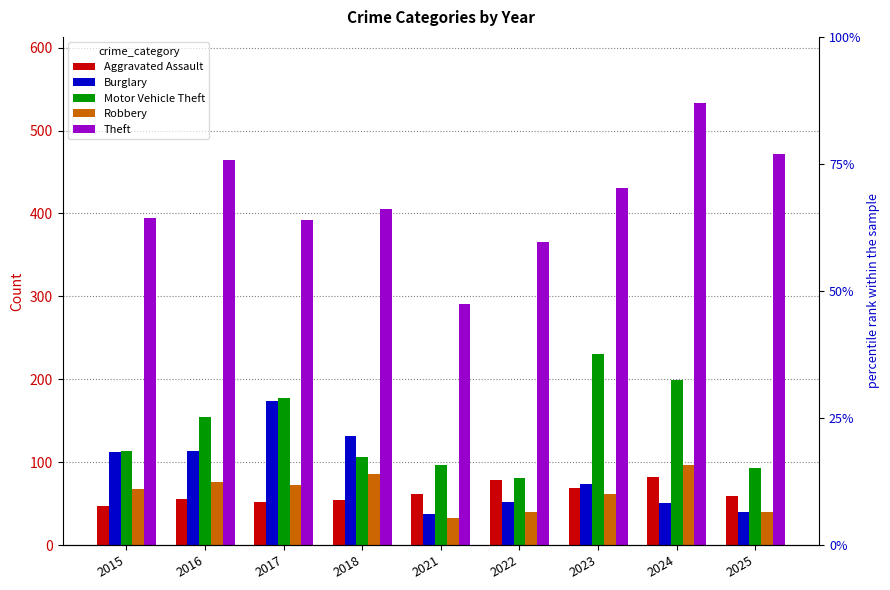

What is the lowest value of the Theft series?

291